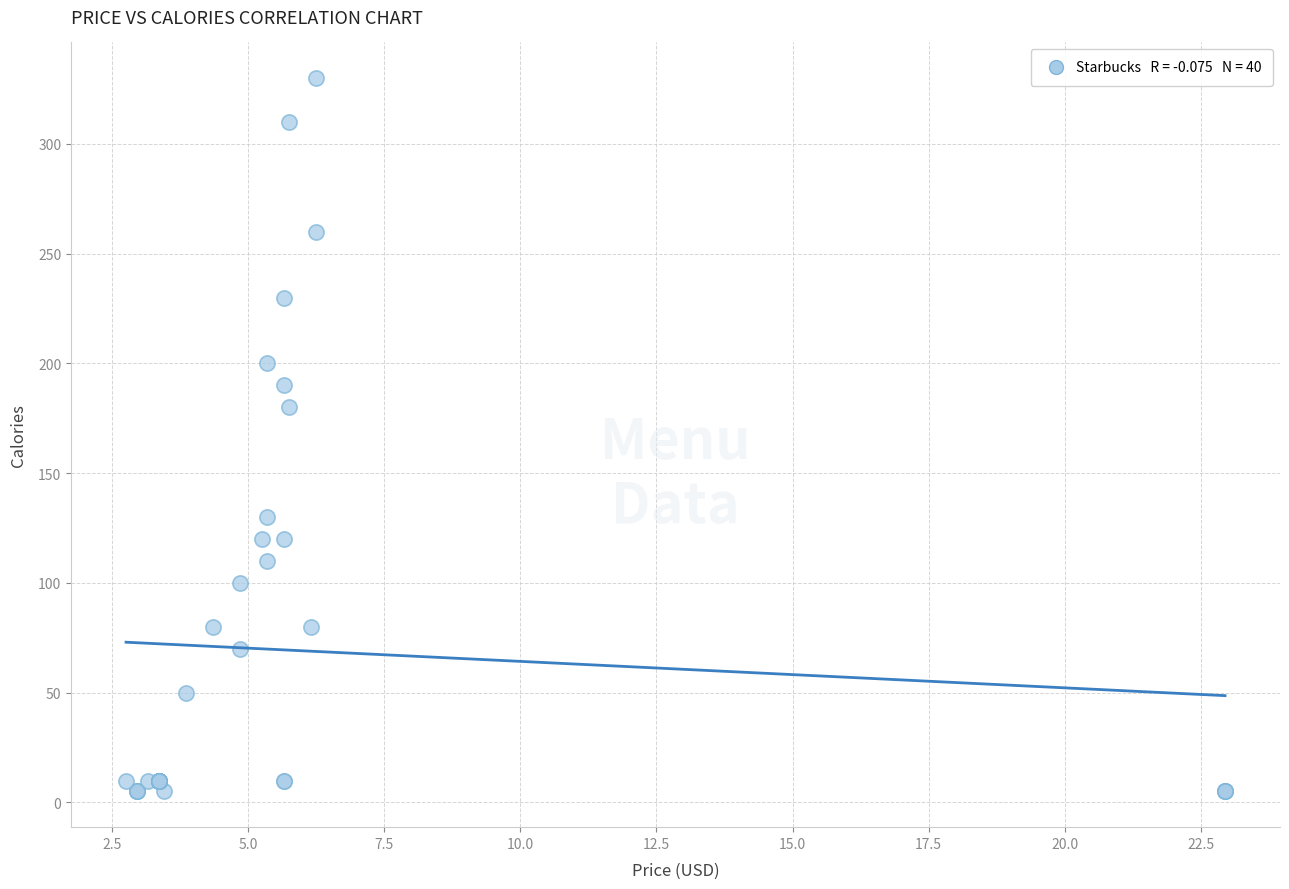

What Y value in the scatter plot is closest to 167?

180